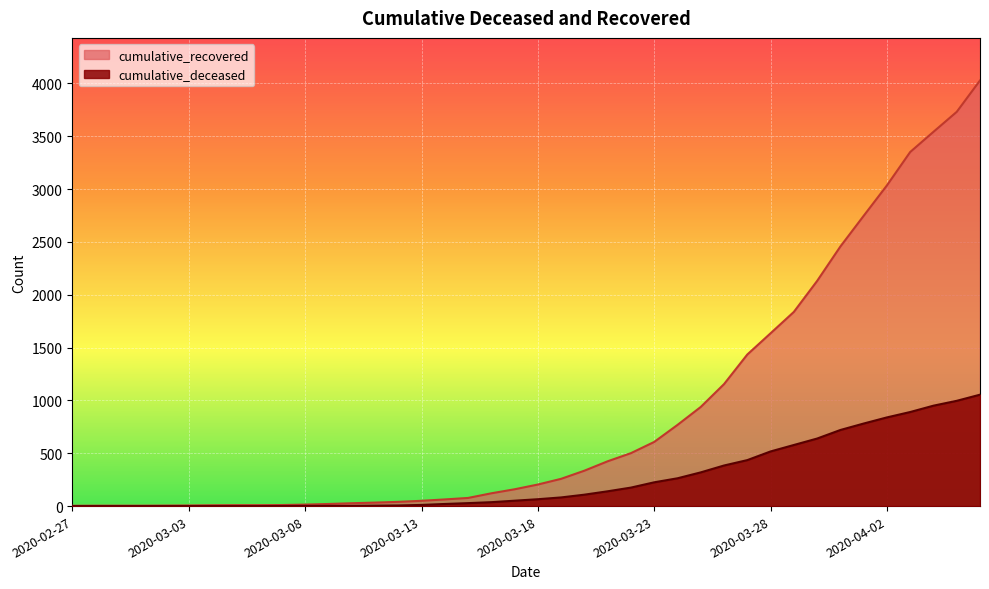

Does the chart display data point markers on the line(s)?

No